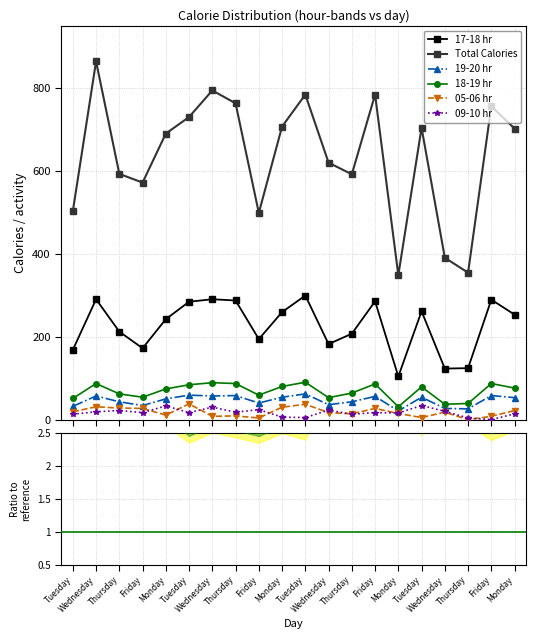

Reading left to right, list all the values displayed in this chart.

17-18 hr: 169	291	213	173	243	285	291	288	195	260	300	183	208	286	105	262	124	125	290	254
Total Calories: 503	864	593	572	690	730	794	763	499	707	784	620	592	784	349	704	391	355	756	702
19-20 hr: 33	58	44	35	51	60	58	59	41	55	63	37	44	57	22	55	28	27	59	54
18-19 hr: 52	88	63	55	75	85	90	88	60	81	91	54	65	87	32	80	38	40	88	77
05-06 hr: 20	32	29	28	12	39	9	10	5	31	38	18	15	28	16	6	19	1	9	23
09-10 hr: 14	20	23	18	34	18	31	19	25	7	6	24	14	18	17	35	21	5	1	15